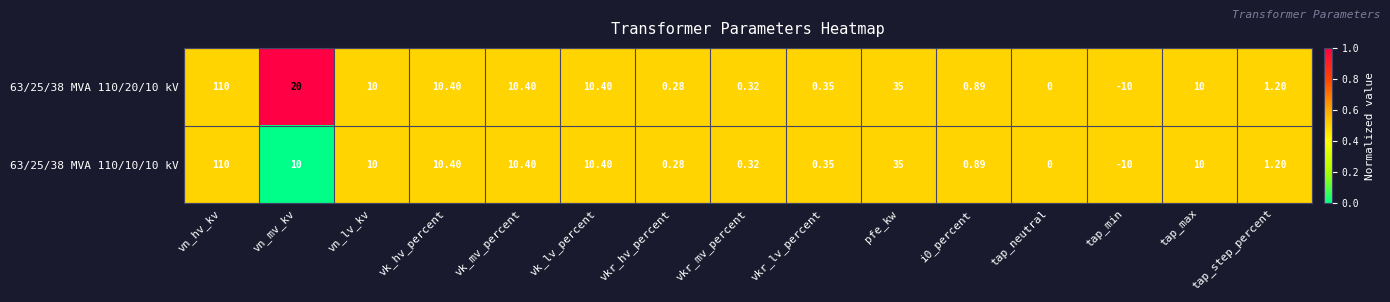

Where is 63/25/38 MVA 110/20/10 kV nearest to the value 50?

pfe_kw